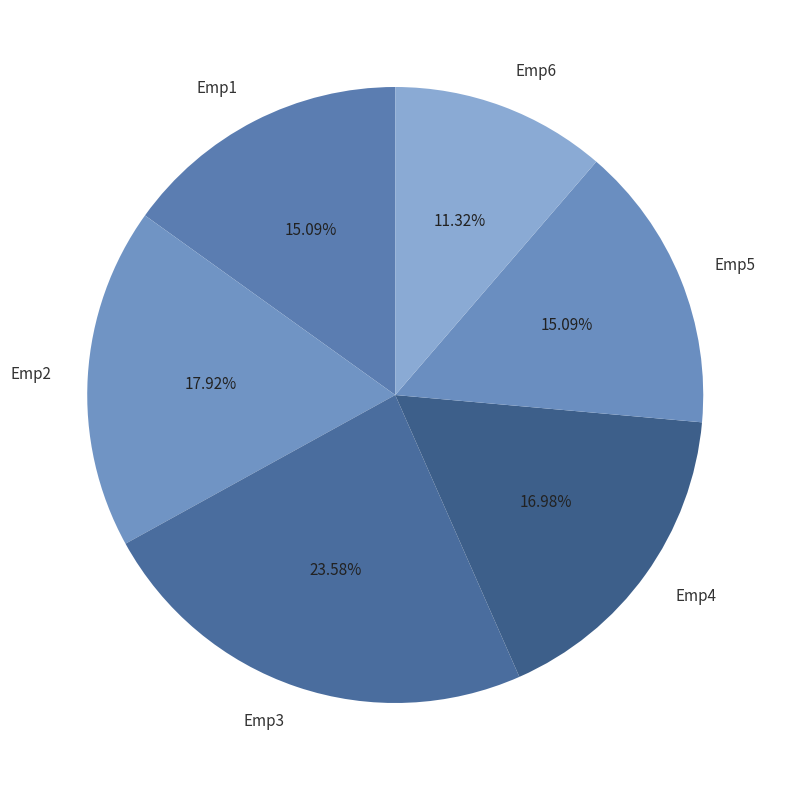

What is the smallest slice in the pie chart?

Emp6